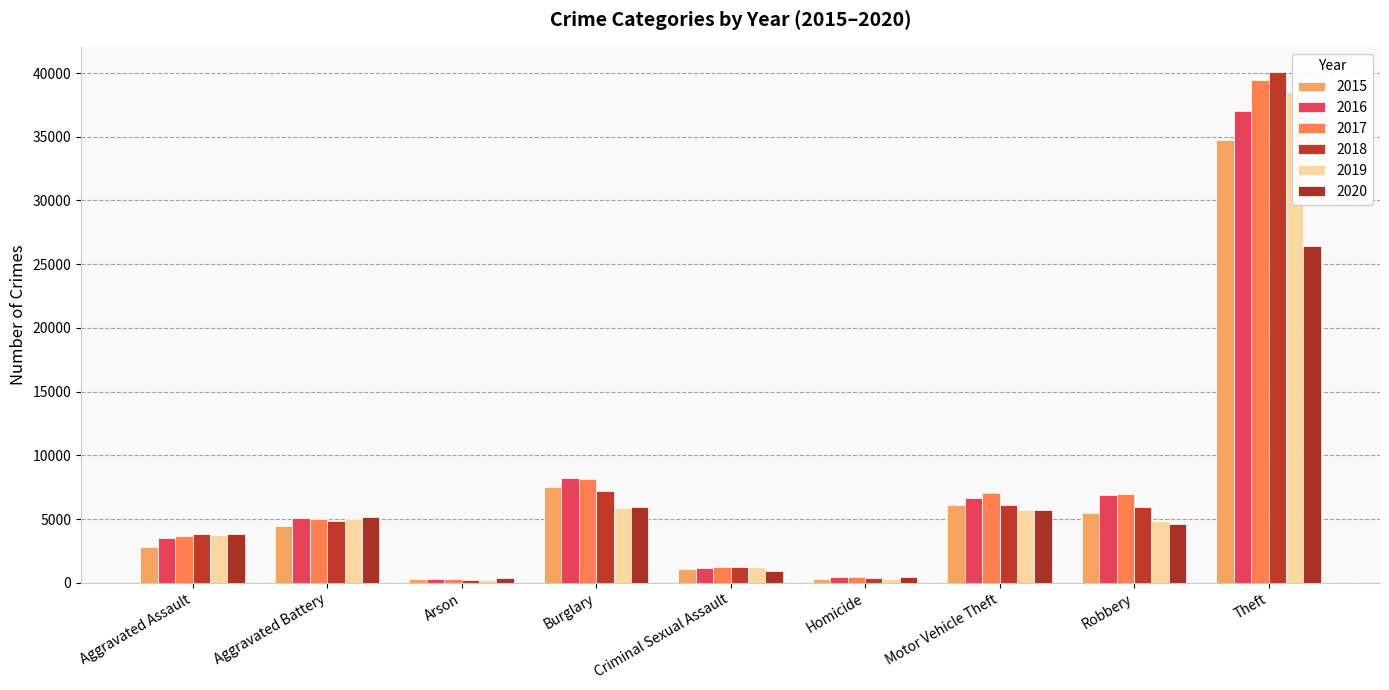

Reading right to left, list all the values displayed in this chart.

2015: Theft=34712	Robbery=5436	Motor Vehicle Theft=6104	Homicide=298	Criminal Sexual Assault=1097	Burglary=7515	Arson=272	Aggravated Battery=4431	Aggravated Assault=2796
2016: Theft=37041	Robbery=6909	Motor Vehicle Theft=6672	Homicide=456	Criminal Sexual Assault=1187	Burglary=8202	Arson=325	Aggravated Battery=5074	Aggravated Assault=3528
2017: Theft=39463	Robbery=6947	Motor Vehicle Theft=7022	Homicide=447	Criminal Sexual Assault=1258	Burglary=8157	Arson=288	Aggravated Battery=4983	Aggravated Assault=3666
2018: Theft=40057	Robbery=5975	Motor Vehicle Theft=6094	Homicide=362	Criminal Sexual Assault=1249	Burglary=7206	Arson=234	Aggravated Battery=4823	Aggravated Assault=3821
2019: Theft=38491	Robbery=4853	Motor Vehicle Theft=5712	Homicide=311	Criminal Sexual Assault=1215	Burglary=5852	Arson=227	Aggravated Battery=4981	Aggravated Assault=3756
2020: Theft=26394	Robbery=4642	Motor Vehicle Theft=5720	Homicide=485	Criminal Sexual Assault=954	Burglary=5962	Arson=348	Aggravated Battery=5128	Aggravated Assault=3857